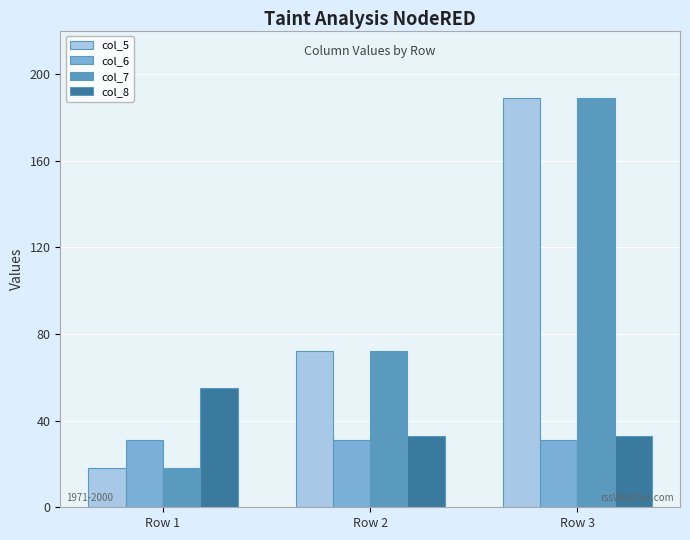

At how many categories does at least one series exceed 57?

2